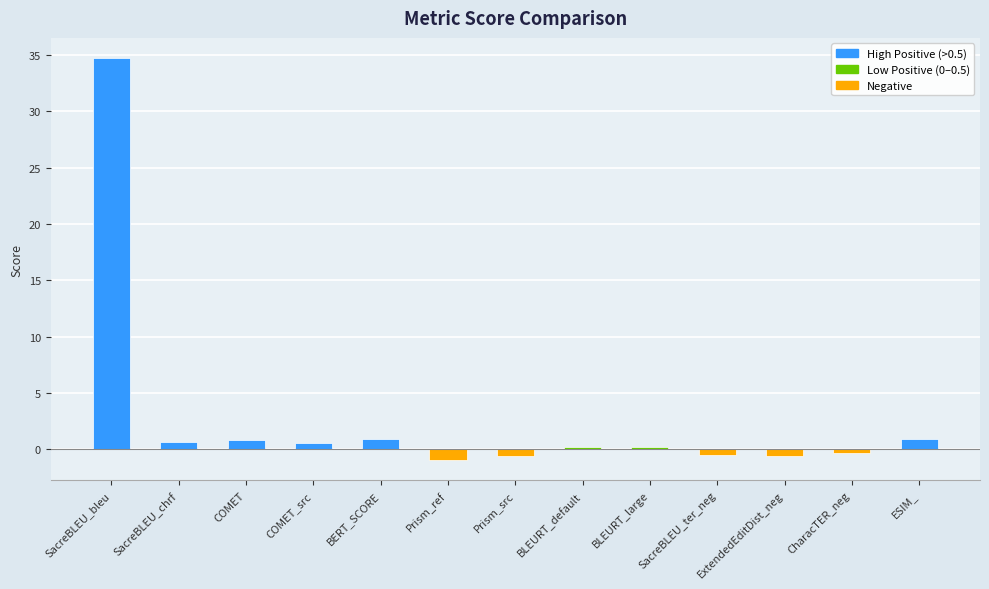

What position from the left is CharacTER_neg?

12